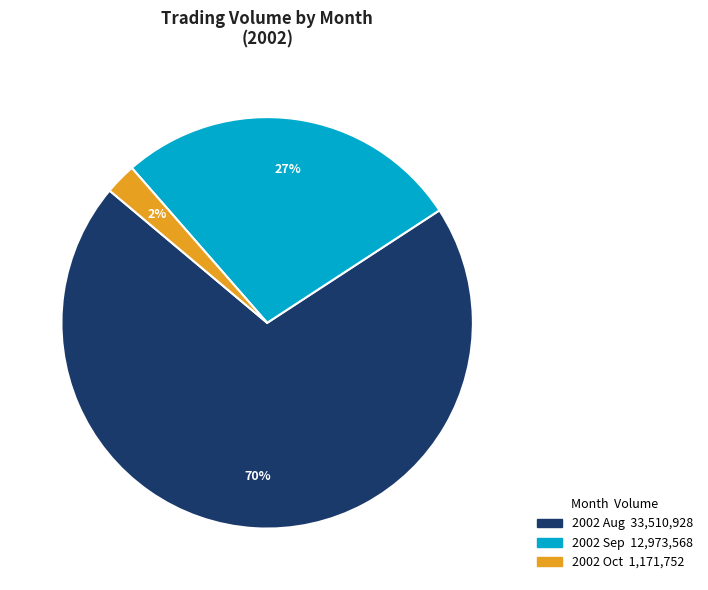

Does any single category account for the majority?

Yes